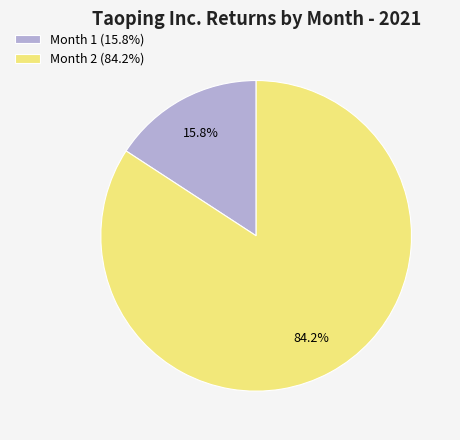

How many slices are in this pie chart?

2